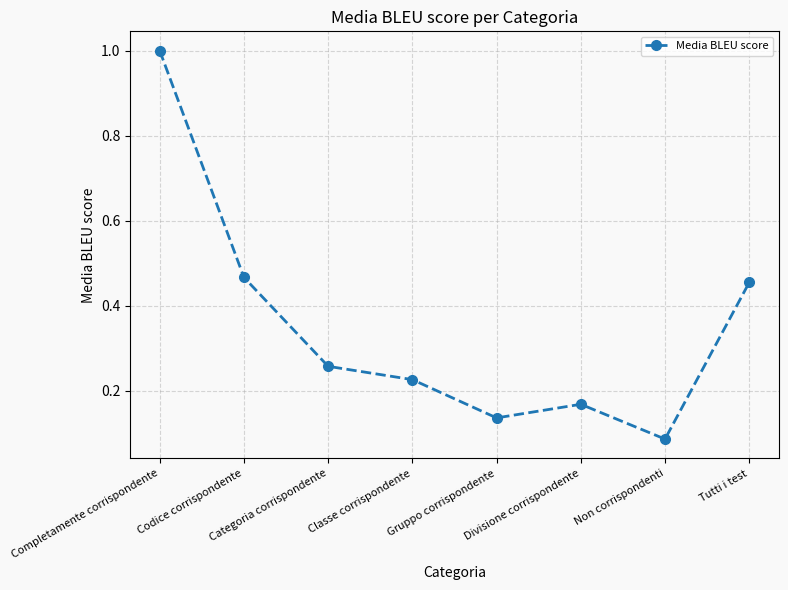

At which category does the data reach its first local peak?

Divisione corrispondente